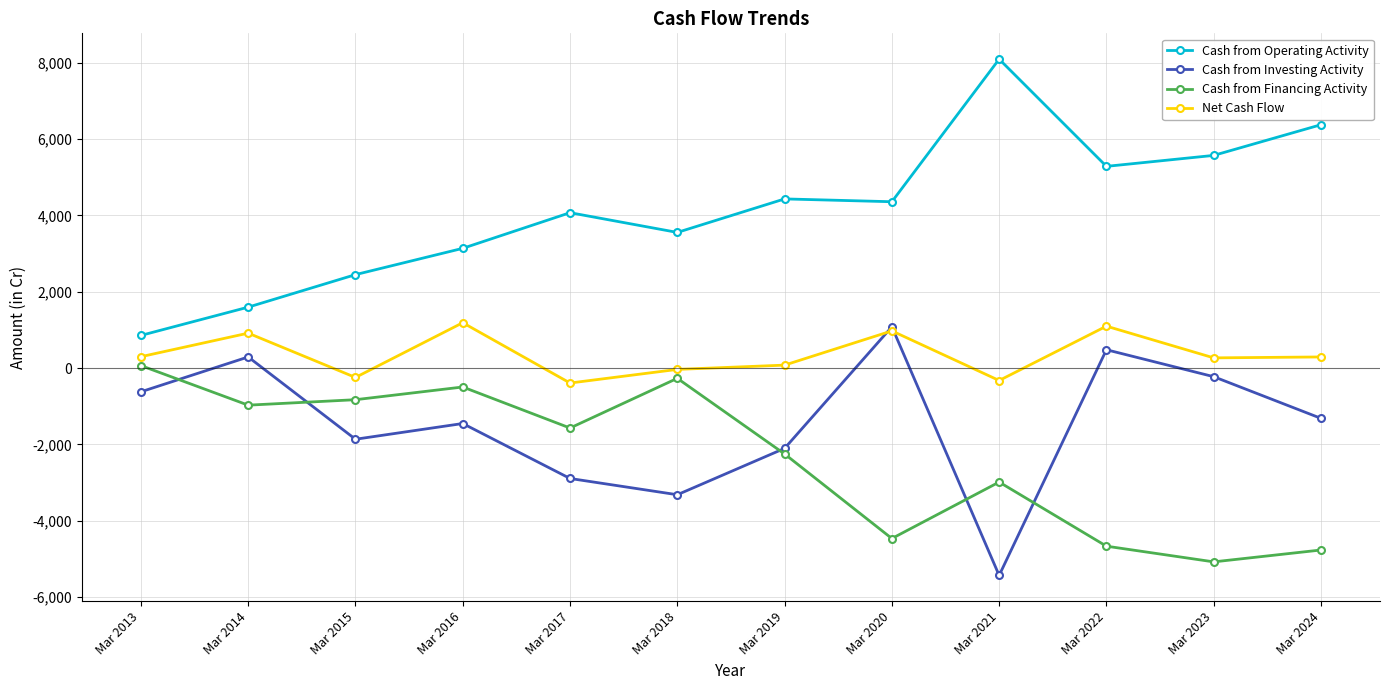

What is the difference between the highest and lowest values at Mar 2016?

4590